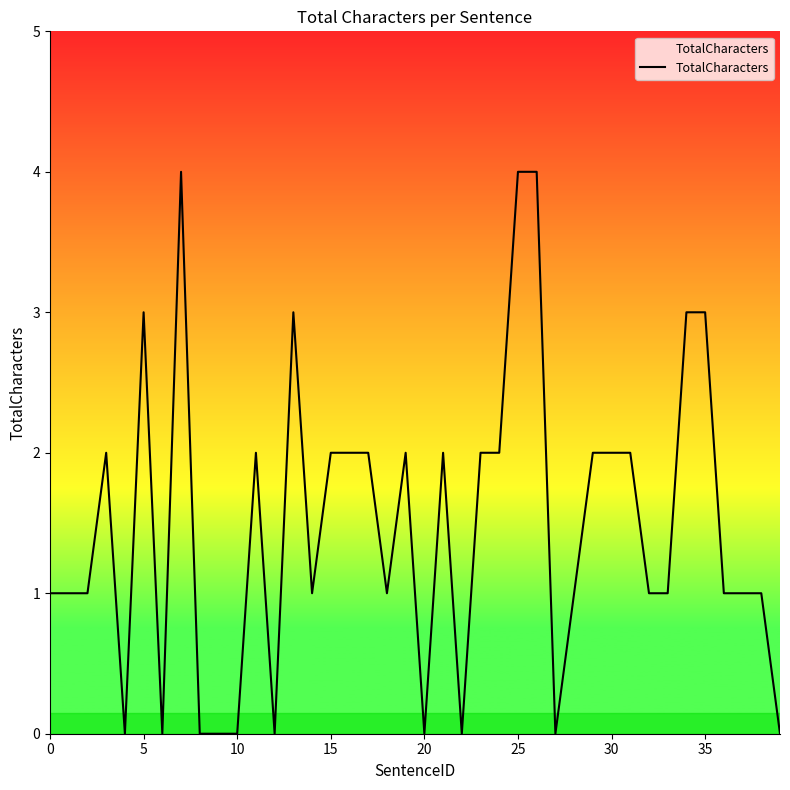

What is the greatest value displayed?

4